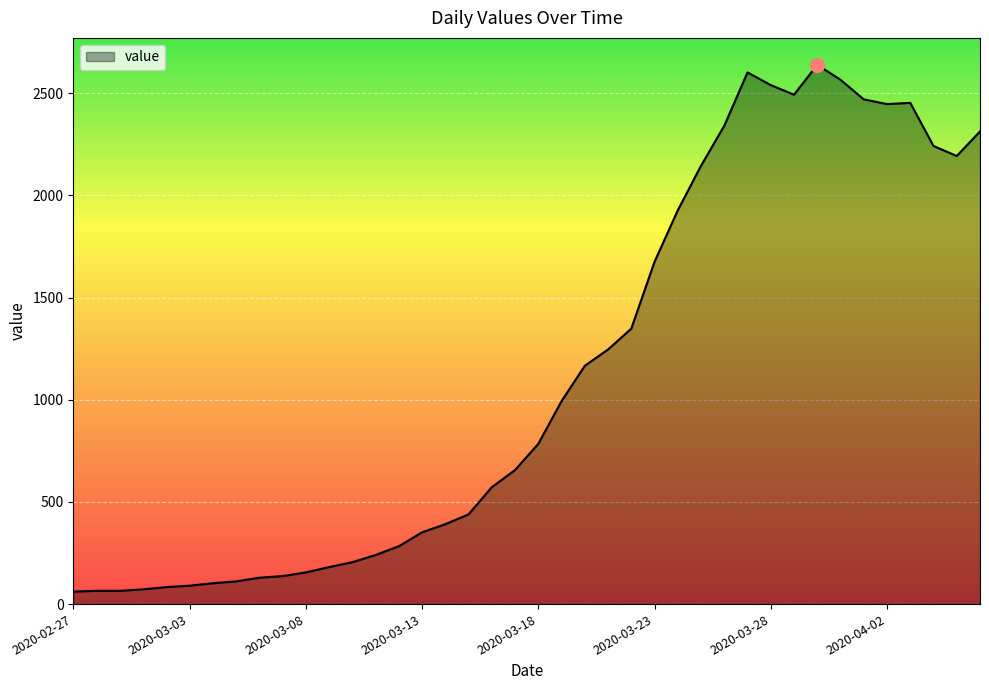

What is the difference between the maximum and minimum values?

2578